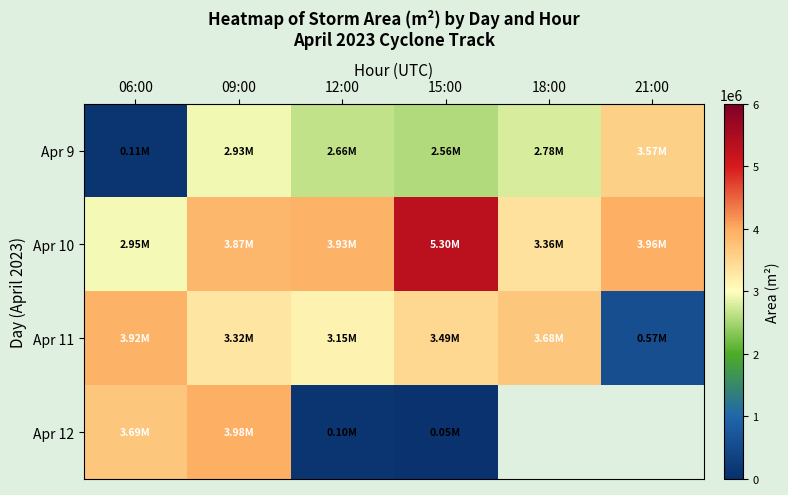

What is the minimum value shown in the chart?

52500.0